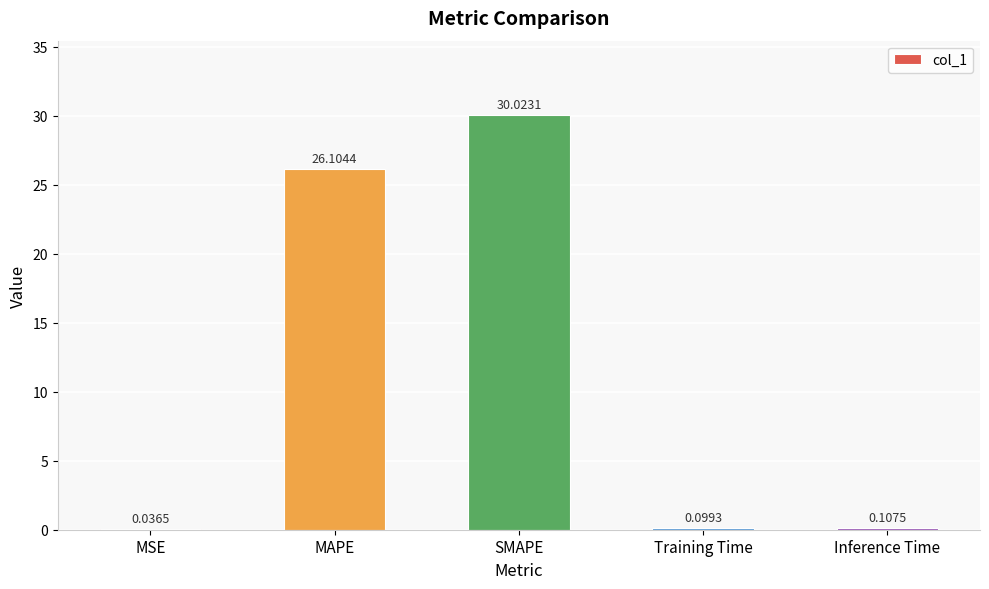

At which label is the value closest to 15?

MAPE